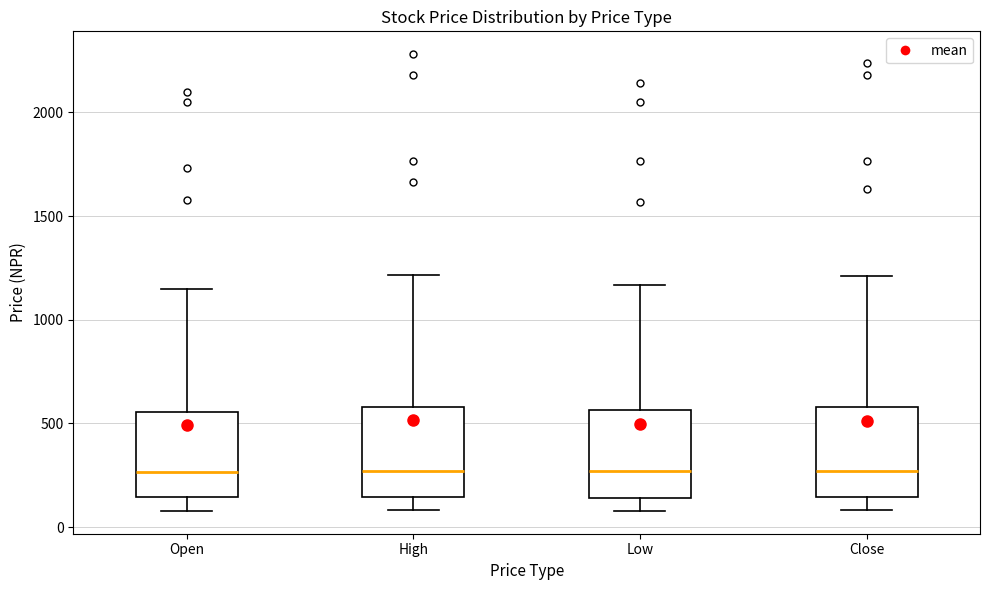

Reading left to right, read every box against the y-axis: the position of its median line, the range the box covers, and the ends of its whiskers. The values are not printed on the chart, so give them approximately, as read against the axis.

Open: median 250, box 150 to 550, whiskers 100 to 1150
High: median 250, box 150 to 600, whiskers 100 to 1200
Low: median 250, box 150 to 550, whiskers 100 to 1150
Close: median 250, box 150 to 600, whiskers 100 to 1200